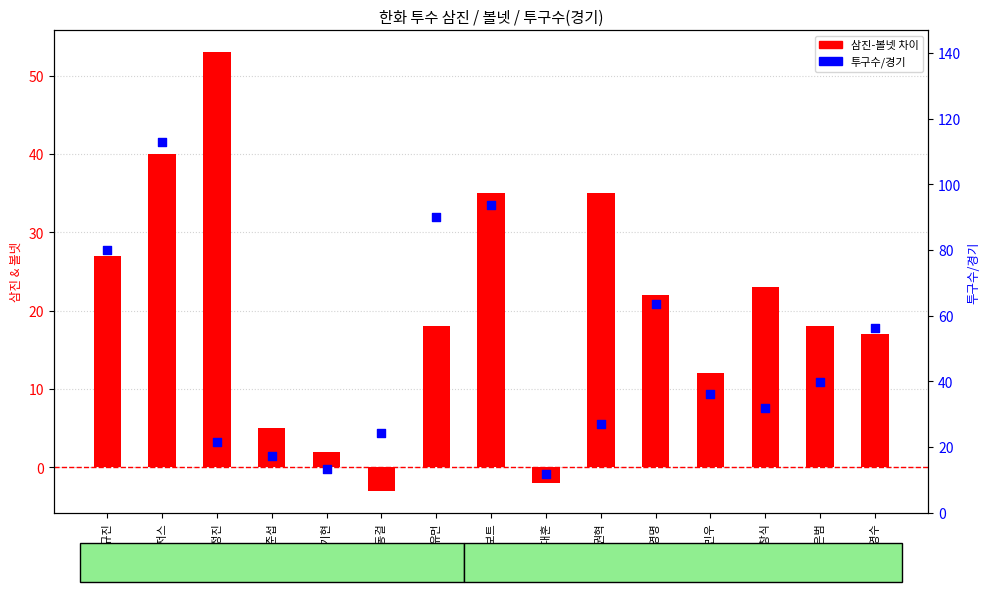

Which series reaches the maximum Y coordinate?

투구수/경기